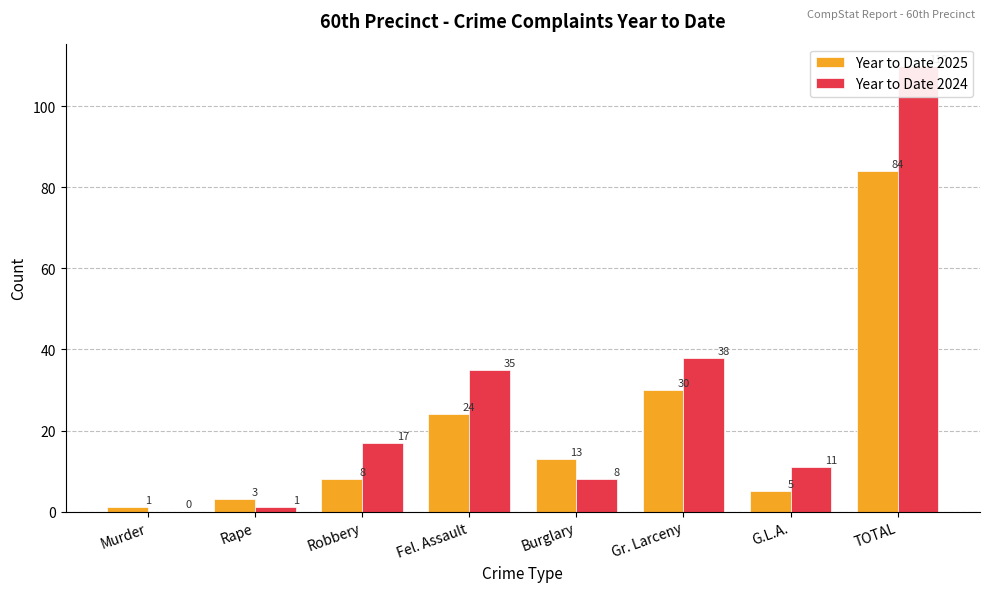

List the labels in order of Year to Date 2025 value, largest first.

TOTAL, Gr. Larceny, Fel. Assault, Burglary, Robbery, G.L.A., Rape, Murder